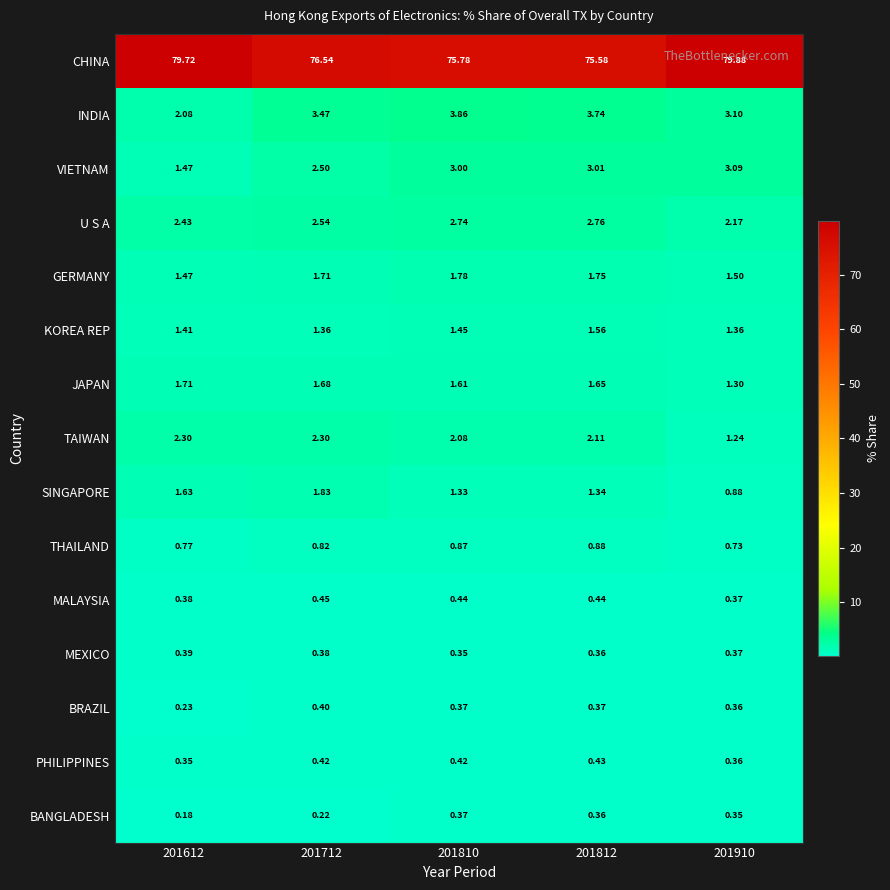

List the series in order of their peak value, highest first.

CHINA, INDIA, VIETNAM, U S A, TAIWAN, SINGAPORE, GERMANY, JAPAN, KOREA REP, THAILAND, MALAYSIA, PHILIPPINES, BRAZIL, MEXICO, BANGLADESH